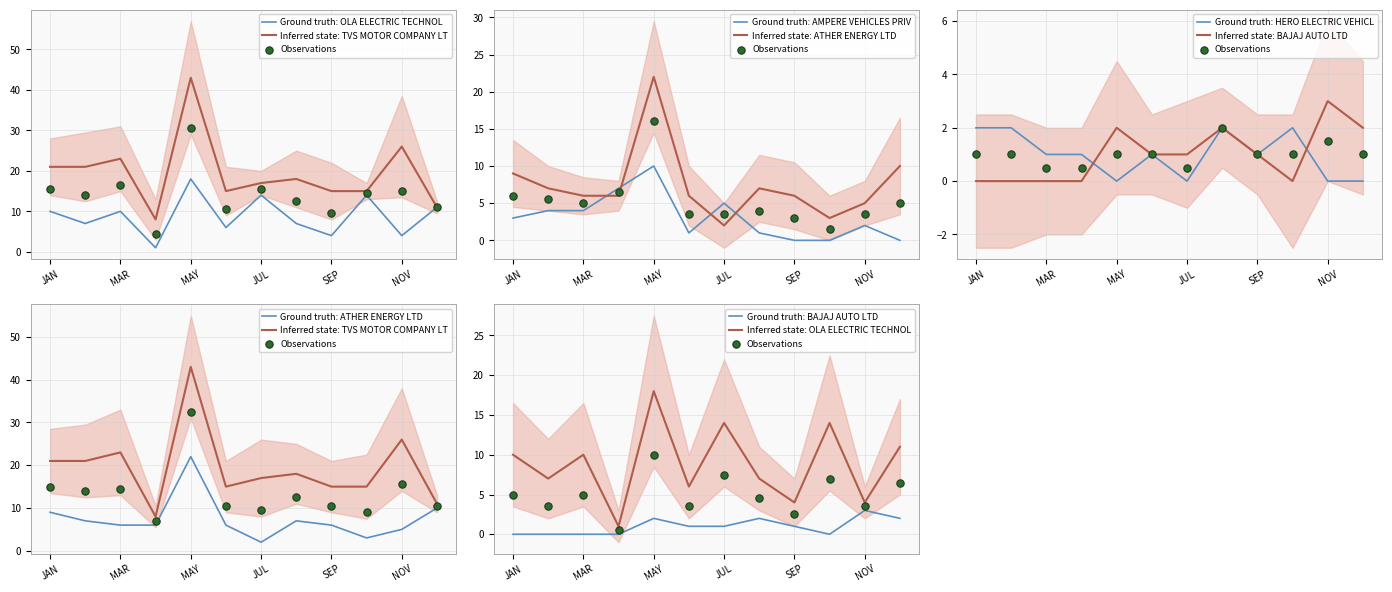

Which series has the largest total across all categories?

TVS MOTOR COMPANY LTD